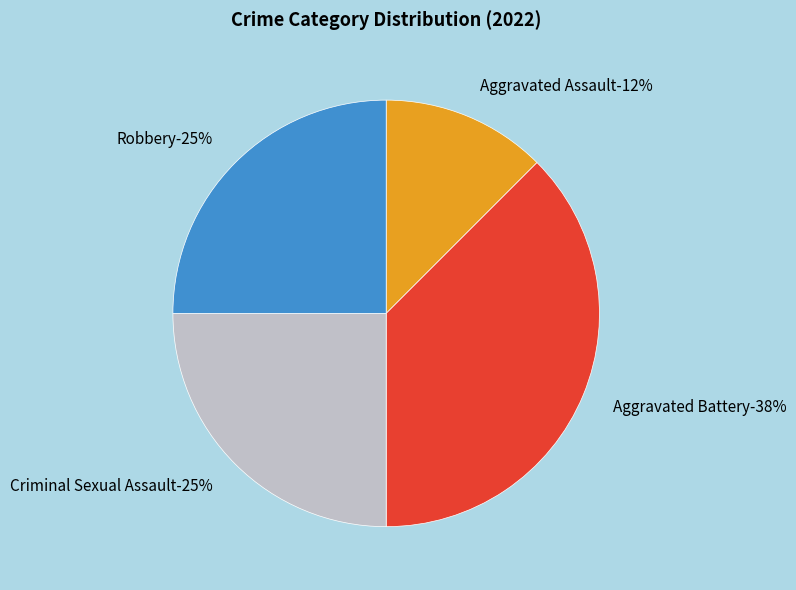

How much of the chart is everything except Aggravated Assault?

87.5%